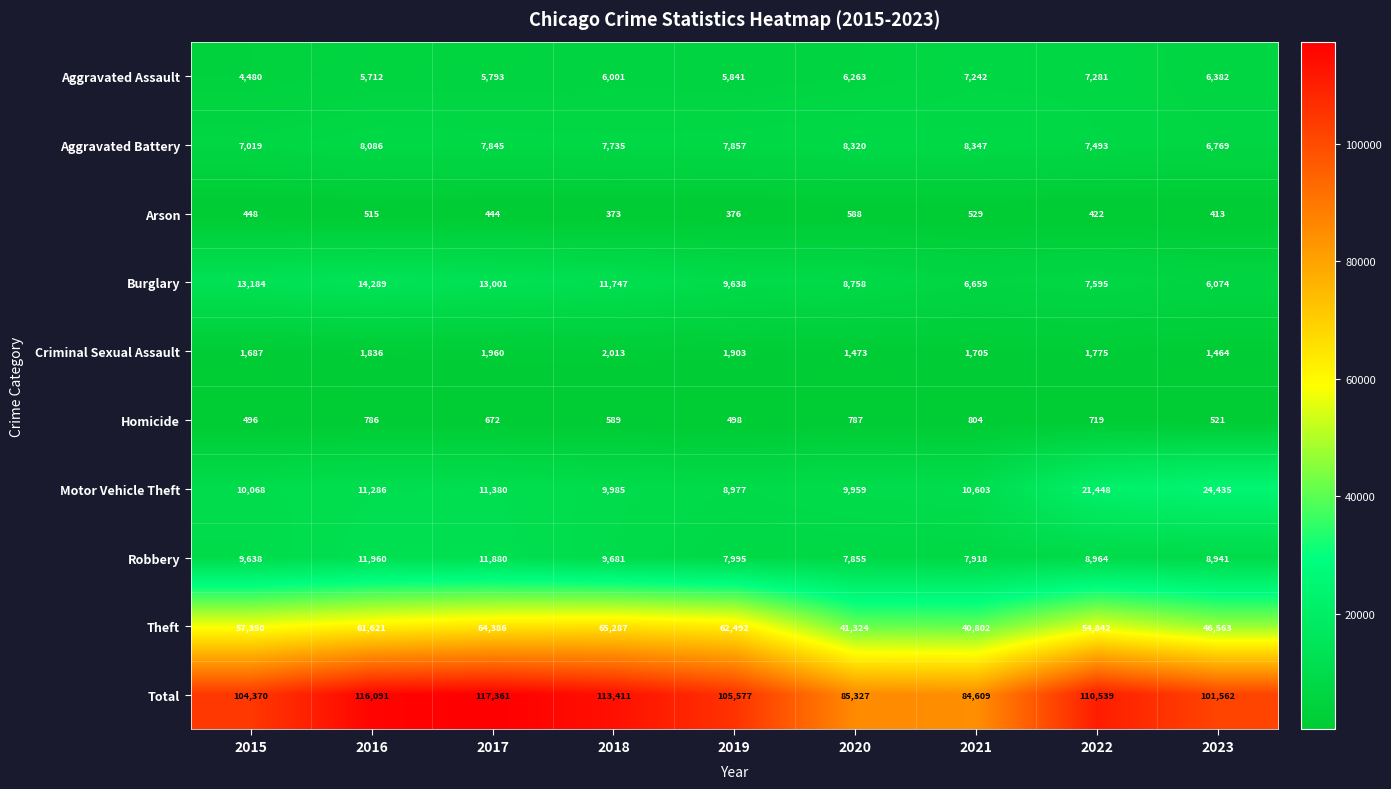

What is the difference between the Homicide values at 2022 and 2020?

68